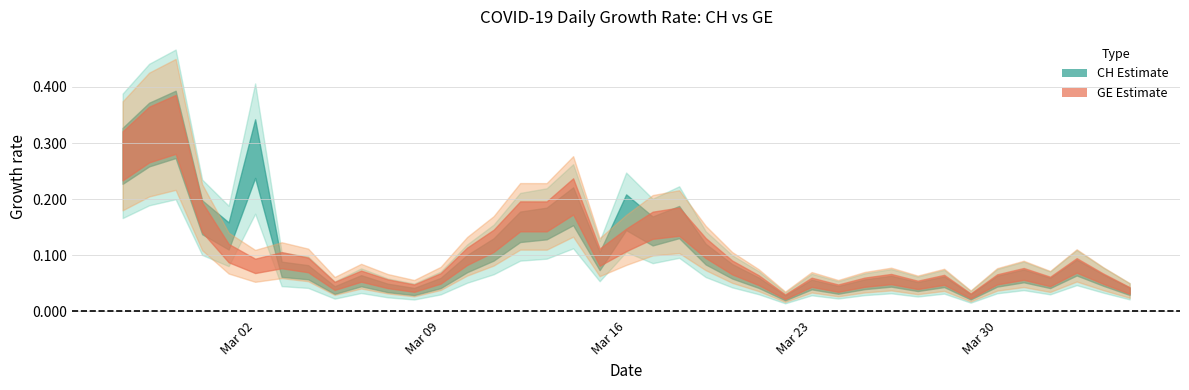

Does the chart have visible grid lines?

Yes